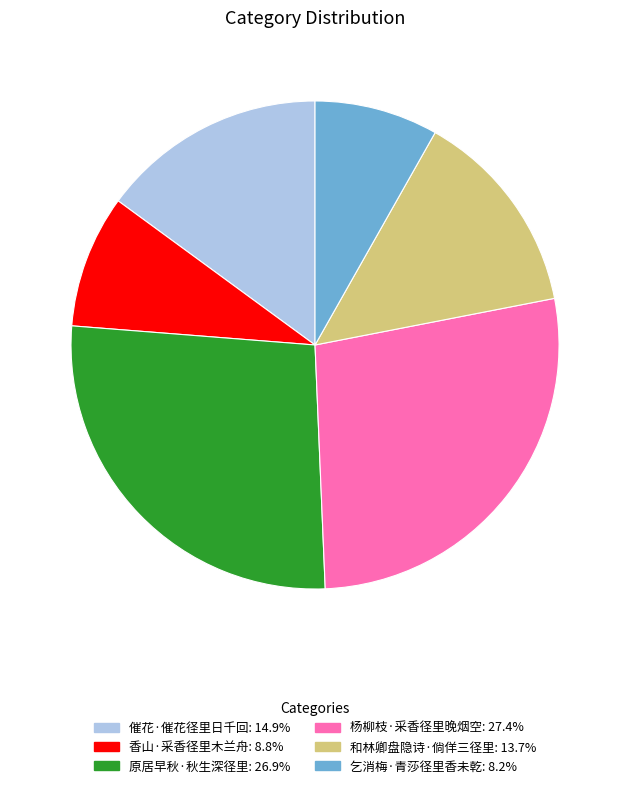

Which slice is the smallest?

乞消梅·青莎径里香未乾